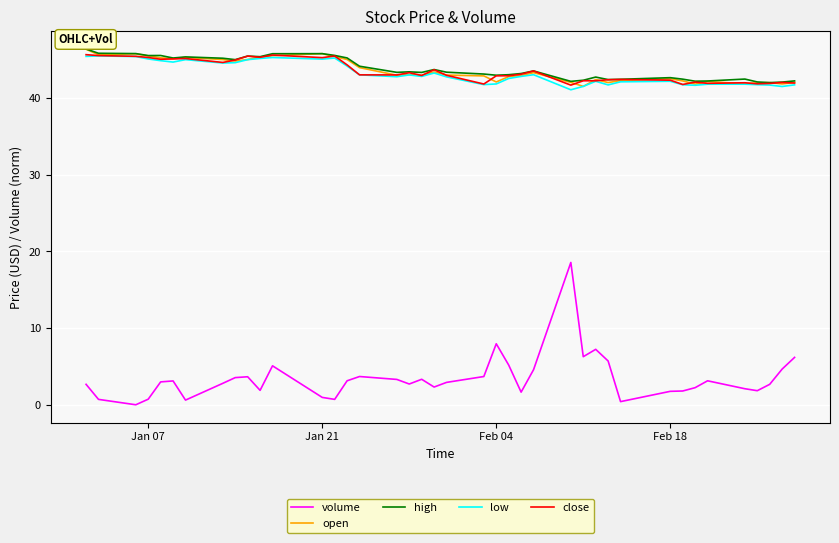

In low, how many points are lower than both neighbors (excluding endpoints)?

10